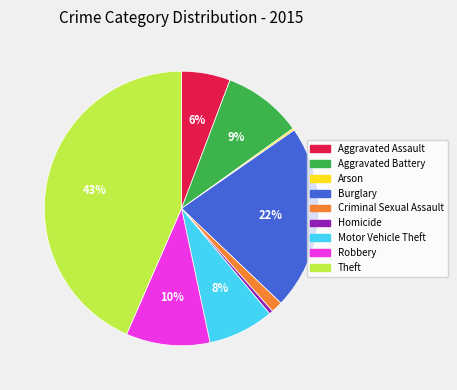

Which has a higher value, Theft or Robbery?

Theft